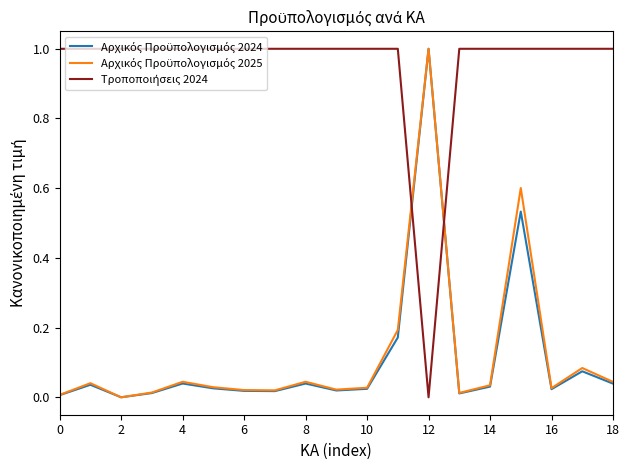

How many interior local valleys does the Τροποποιήσεις 2024 series have?

1